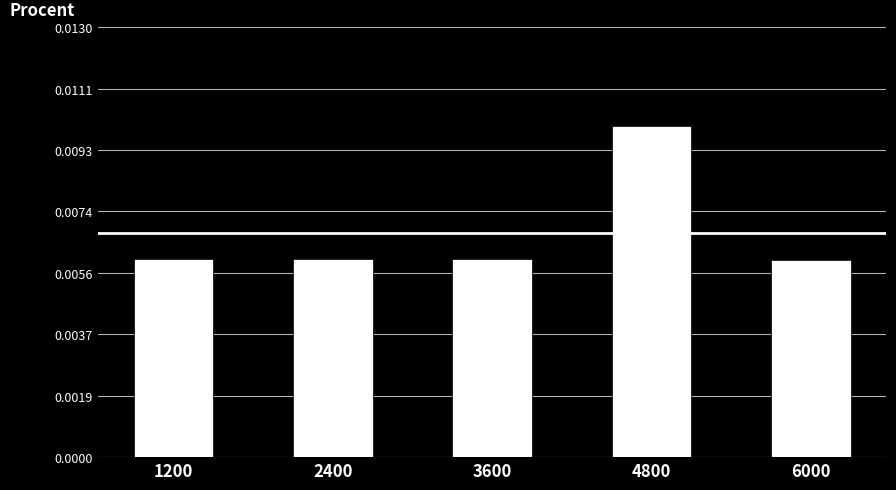

Count the values in the range 0 to 1.

5